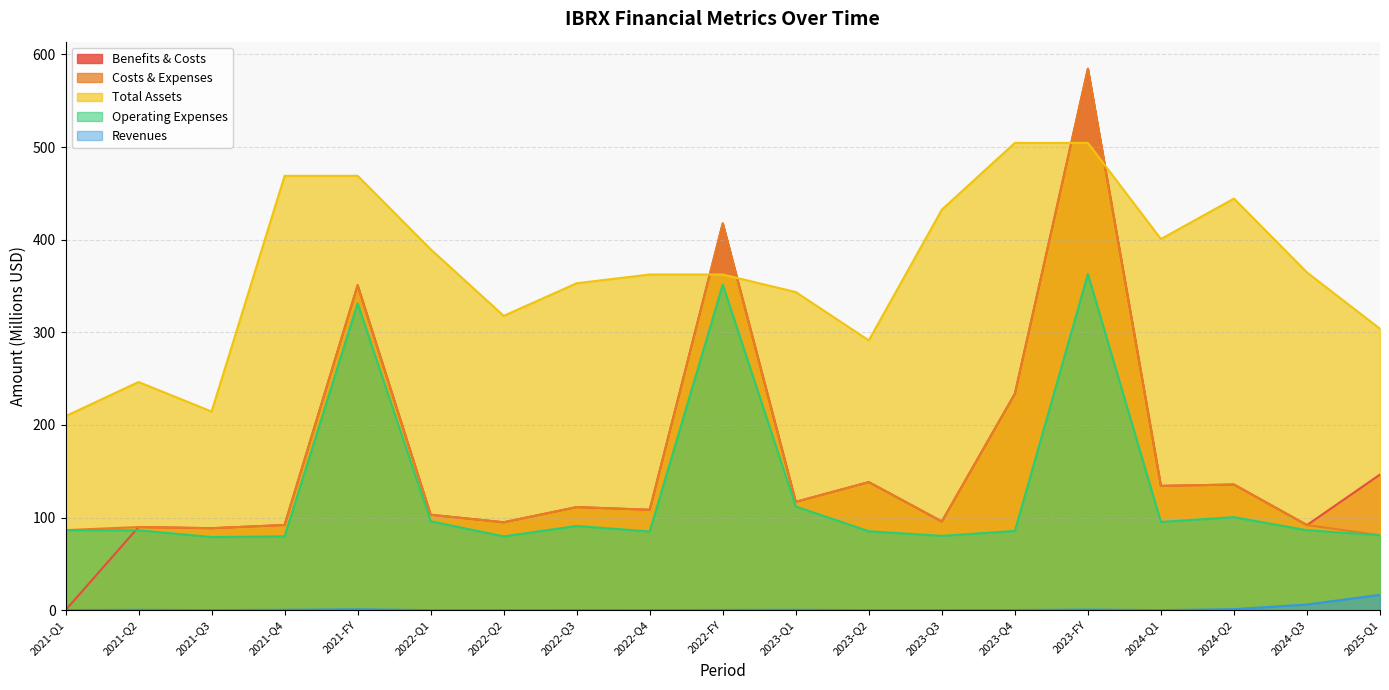

Is it true that Total Assets equals 532.7 at 2025-Q1?

False